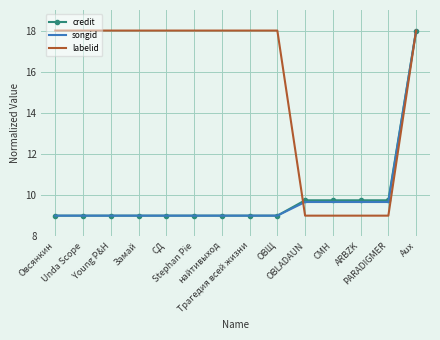

What is the average value of the songid series?

9.8